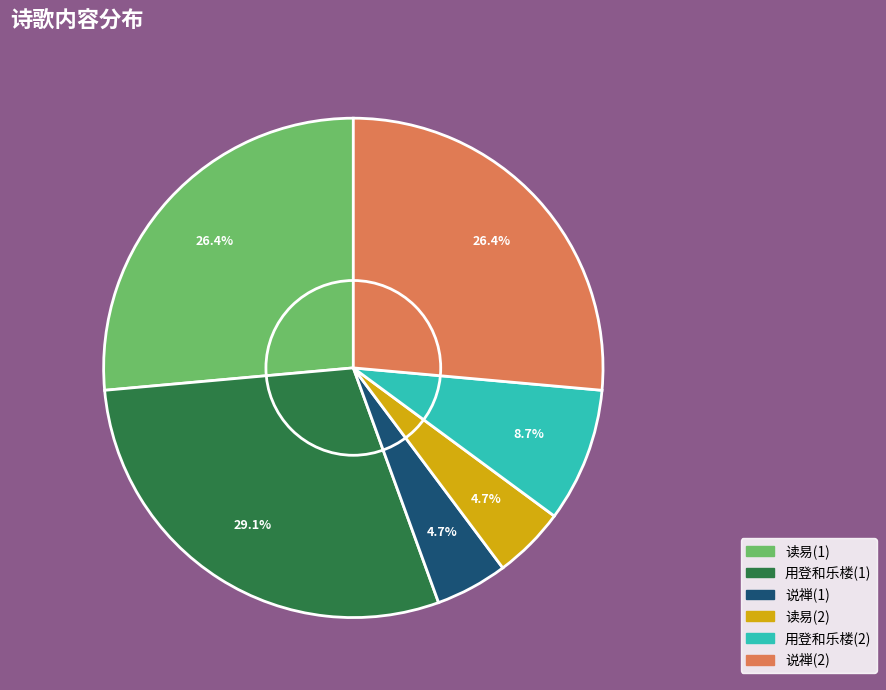

Does any single category account for the majority?

No